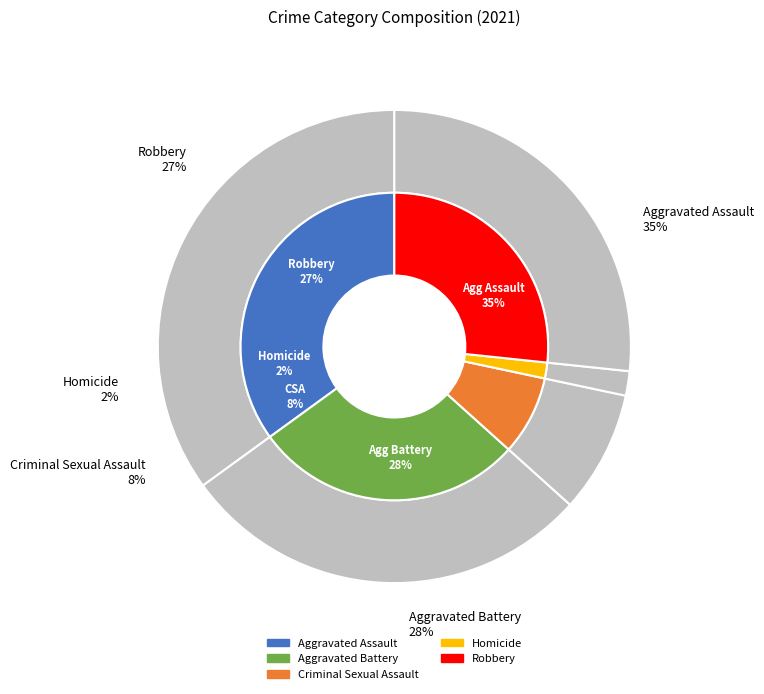

How many slices are in this pie chart?

5